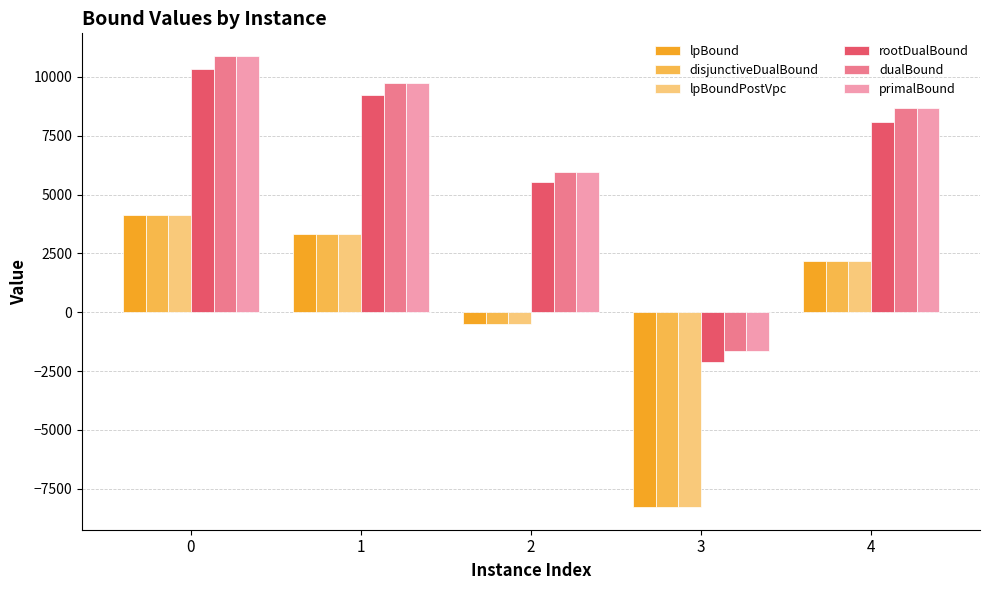

How many values in the lpBound series are below 2191?

2